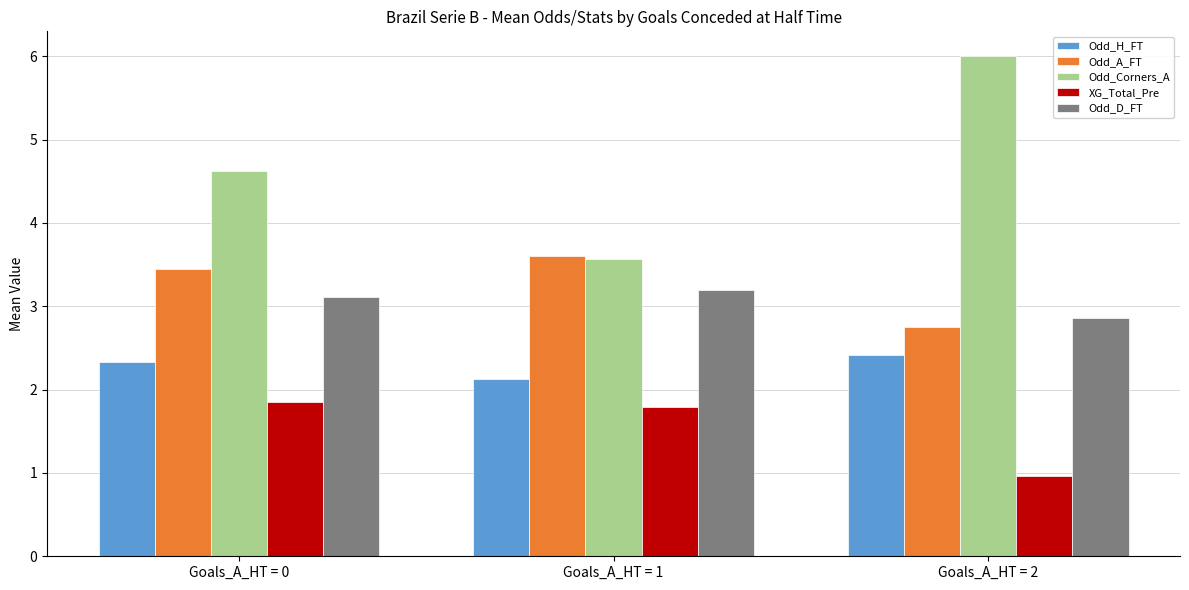

How many values in the XG_Total_Pre series exceed 1?

2